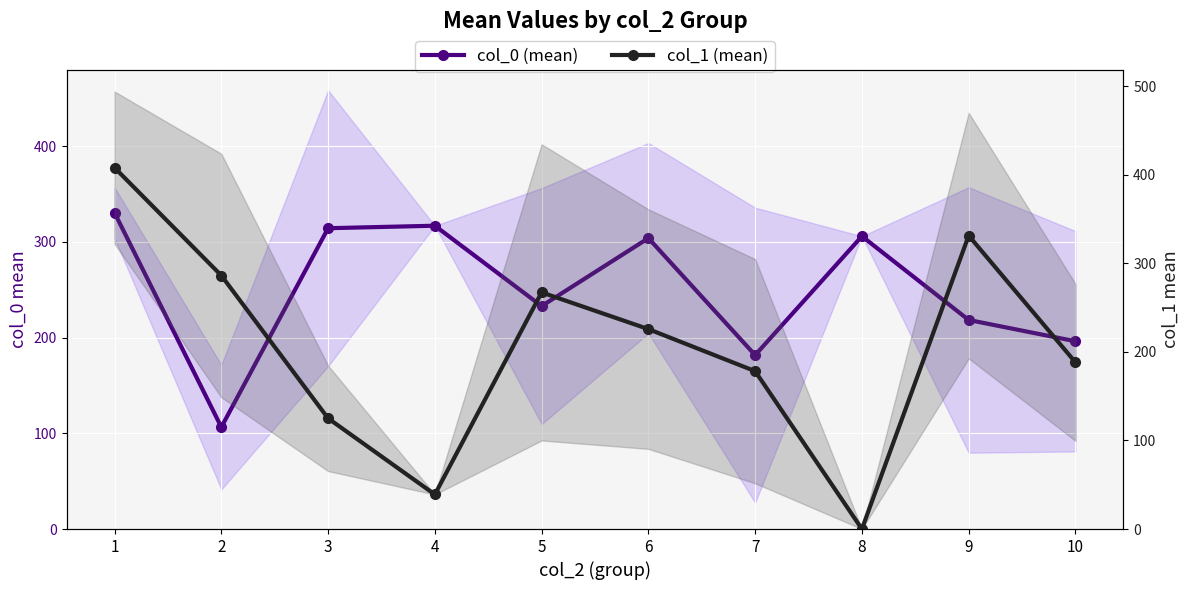

What is the difference between the highest and lowest values at 10?

8.0